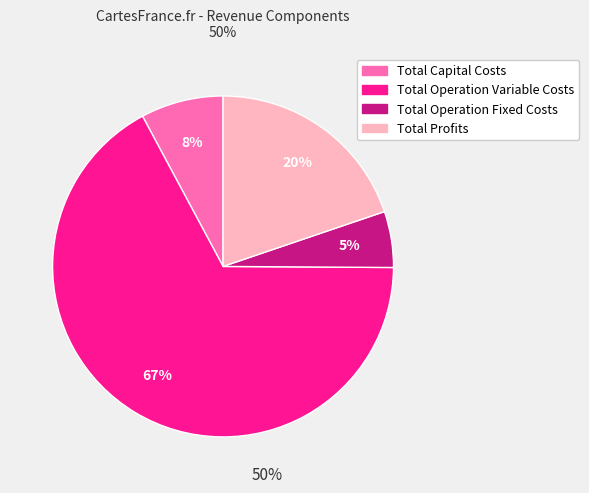

Do Total Capital Costs and Total Operation Variable Costs together represent more than half of the pie?

Yes